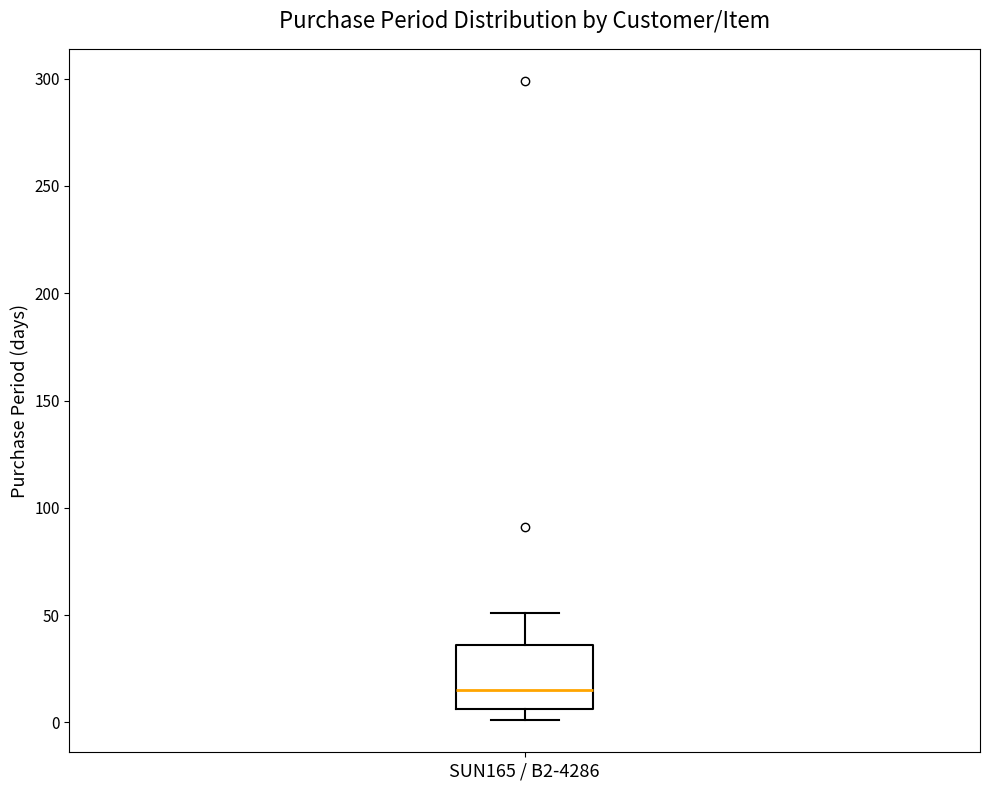

Where does the median line of the box for SUN165 / B2-4286 sit on the y-axis? The values are not printed on the chart, so give them approximately, as read against the axis.

15